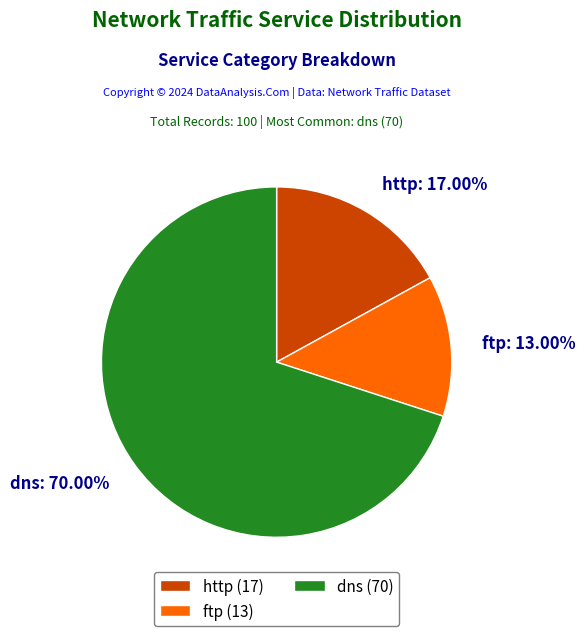

Which has a higher value, dns (70) or http (17)?

dns (70)